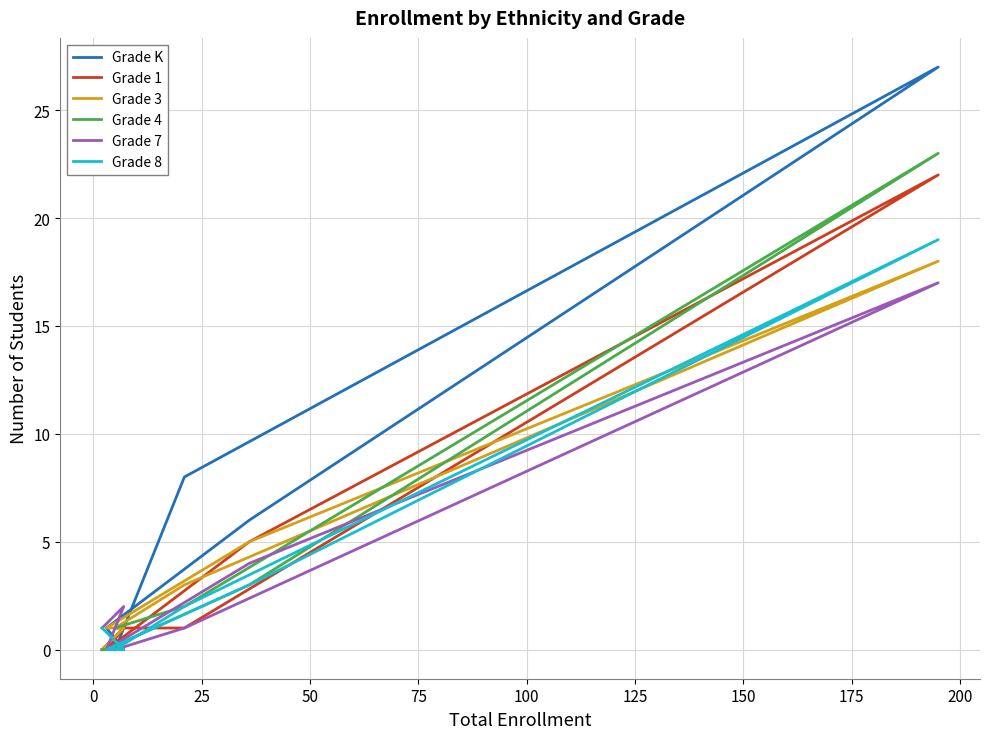

Reading right to left, what are all the values shown in this chart?

Grade K: 0	8	27	6	1	0	0
Grade 1: 1	1	22	5	0	1	0
Grade 3: 1	3	18	5	1	1	0
Grade 4: 1	2	23	3	0	0	0
Grade 7: 0	1	17	4	0	2	1
Grade 8: 0	2	19	3	0	0	1